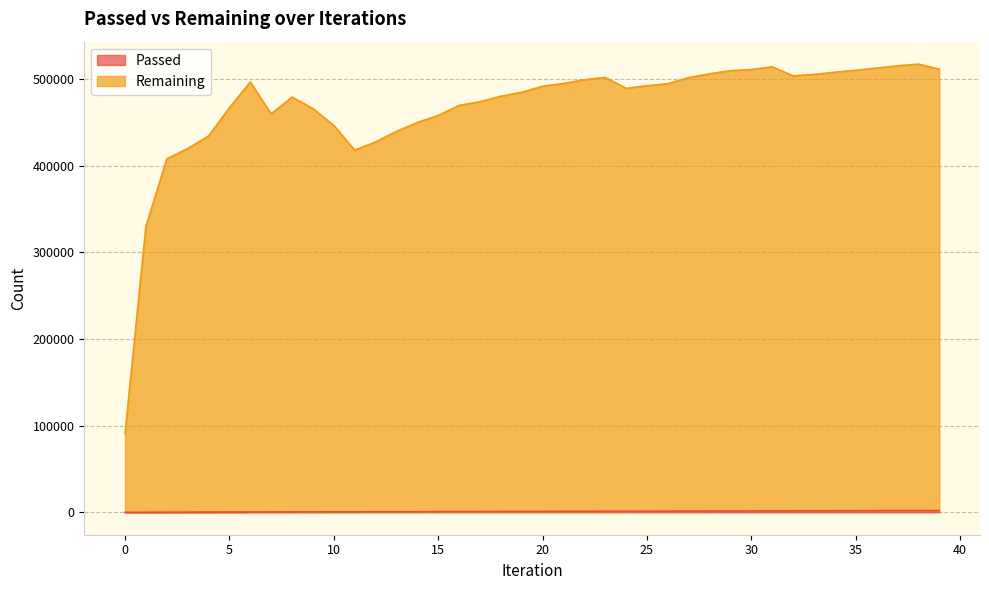

Which series has the largest range (max minus min)?

Remaining